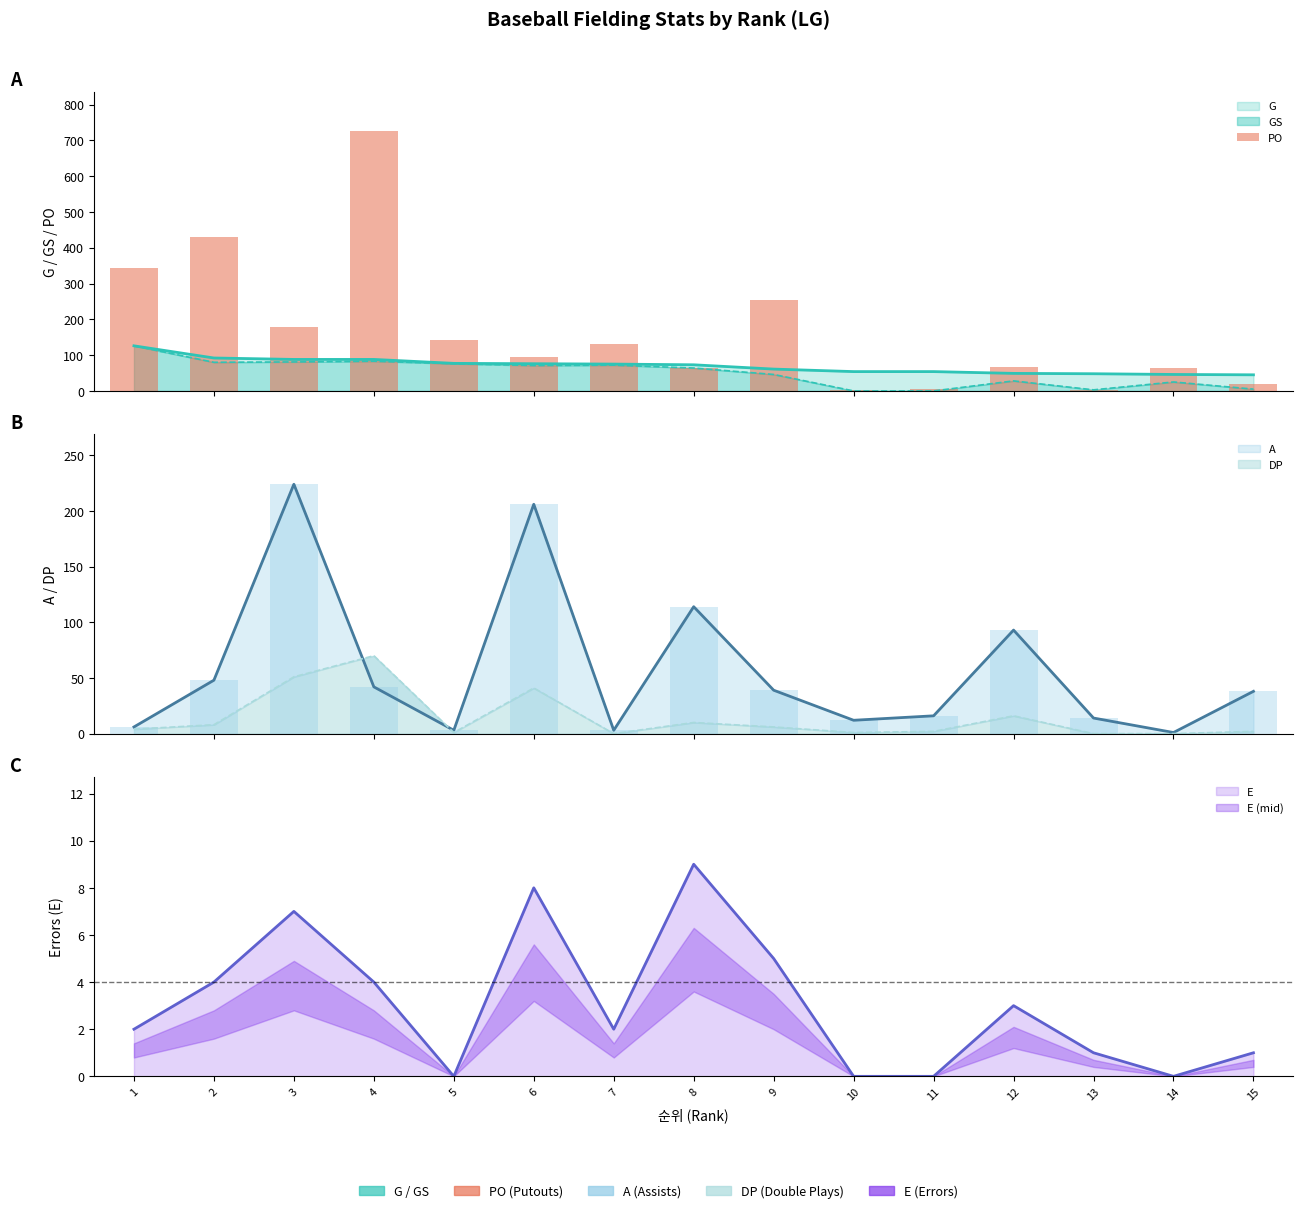

Is it true that the value at 4 is 1259?

False